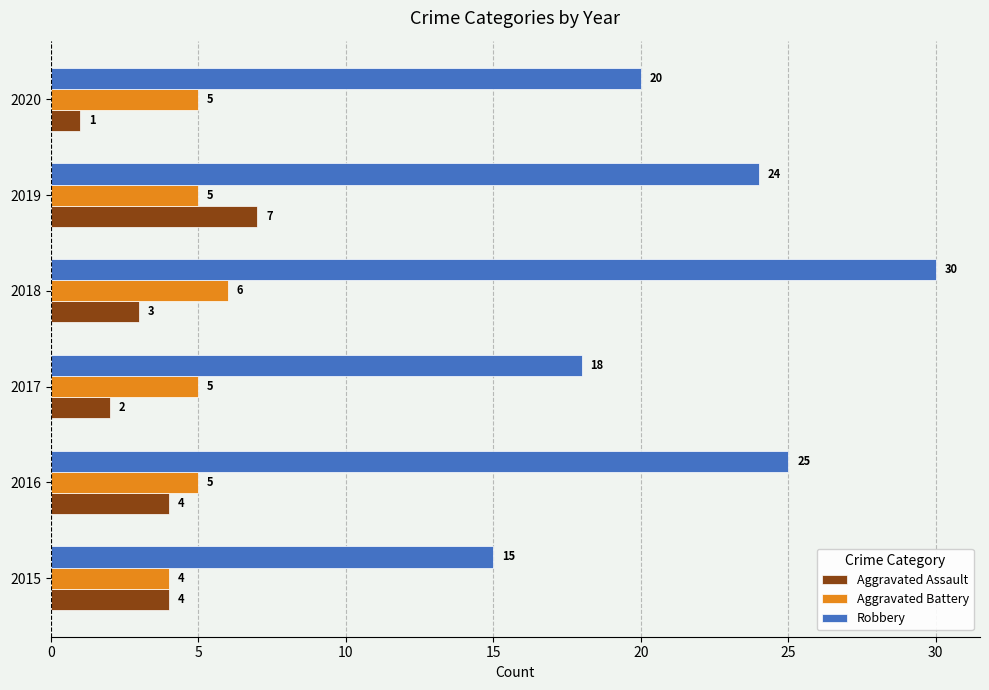

Which series has the largest range (max minus min)?

Robbery